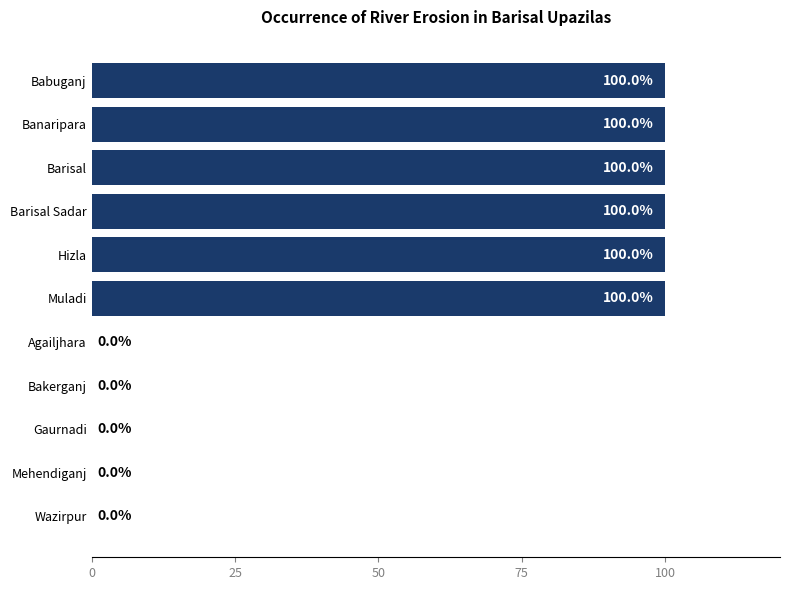

Are the bars grouped side by side (vs. stacked)?

No